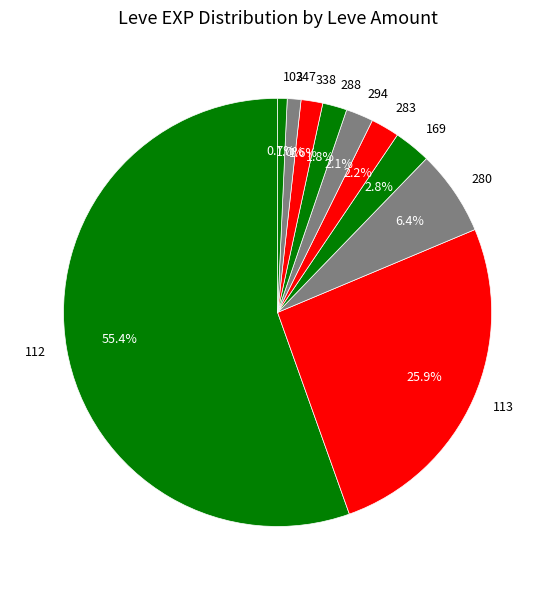

Which has a higher value, 169 or 280?

280